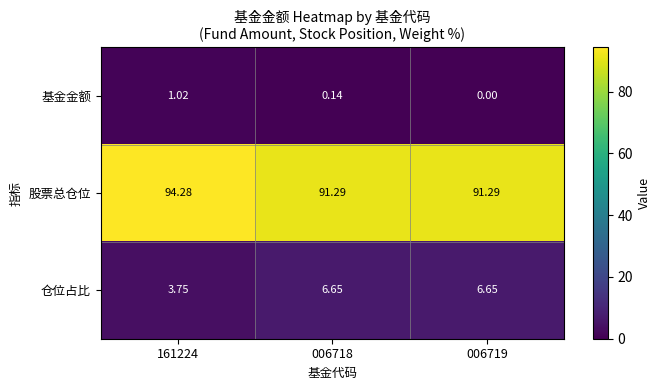

Is the value of 基金金额 at 006719 greater than the value of 仓位占比 at 006718?

No